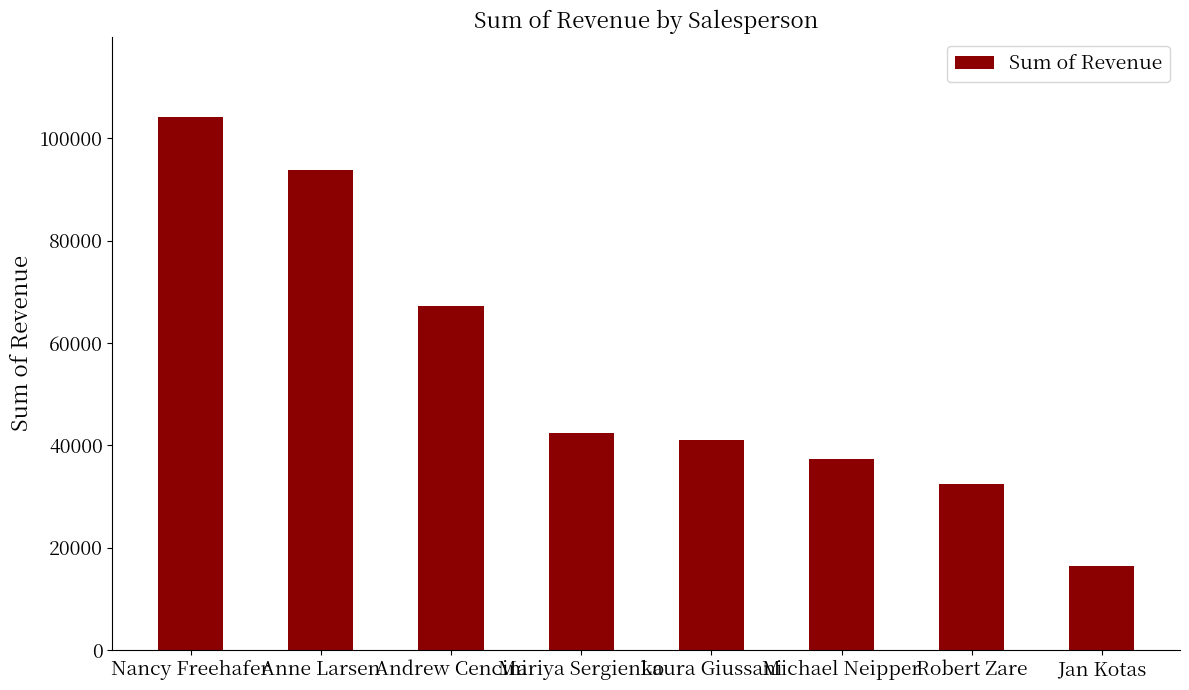

Reading right to left, extract all data points from this chart.

16350.5	32530.6	37418.0	41095.0	42370.9	67180.5	93848.3	104242.3